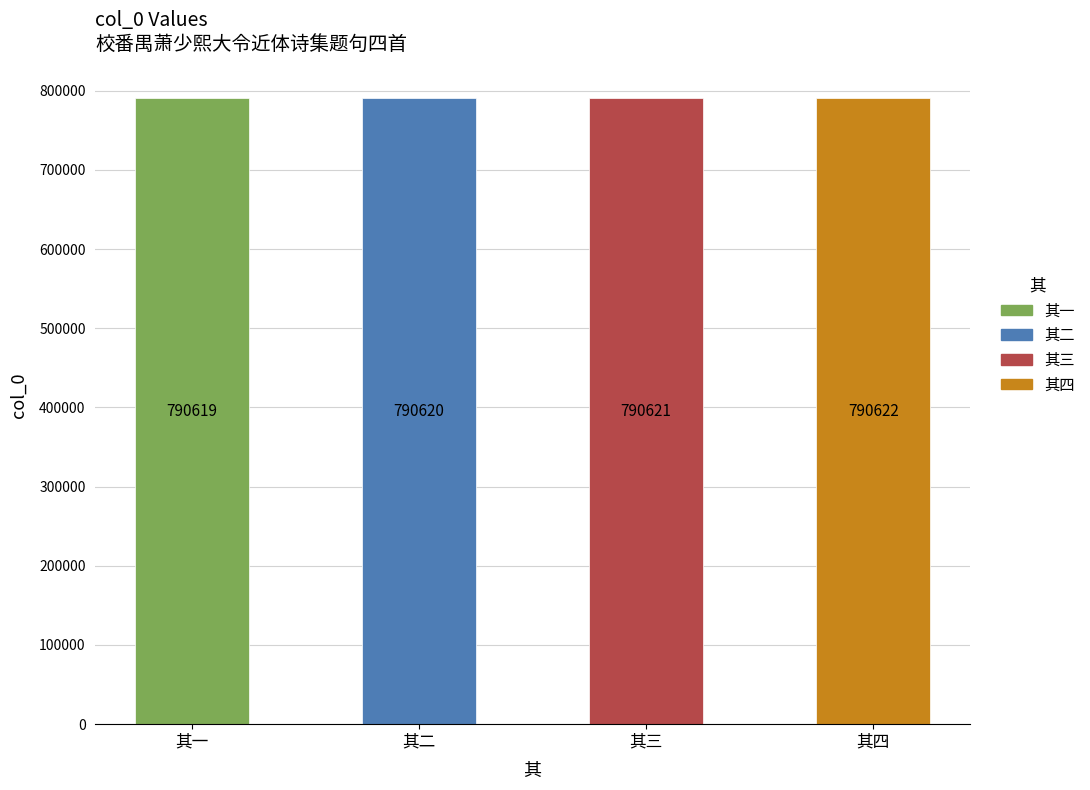

What is the value of the 3rd bar from the left?

790621